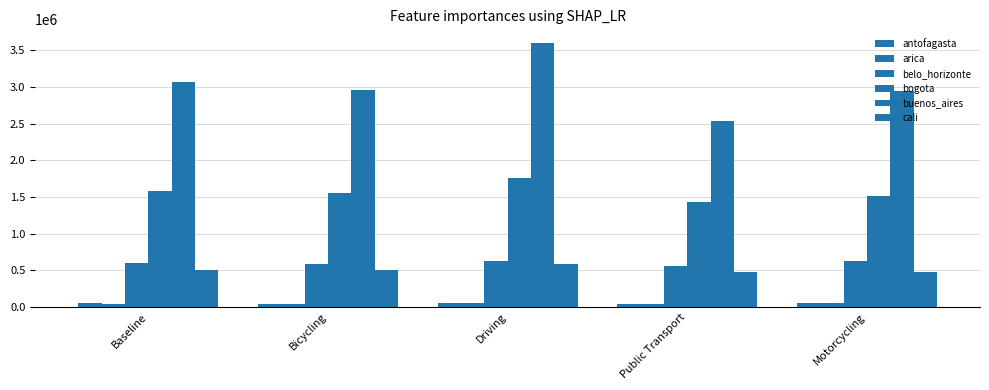

What is the minimum value for belo_horizonte?

564328.1